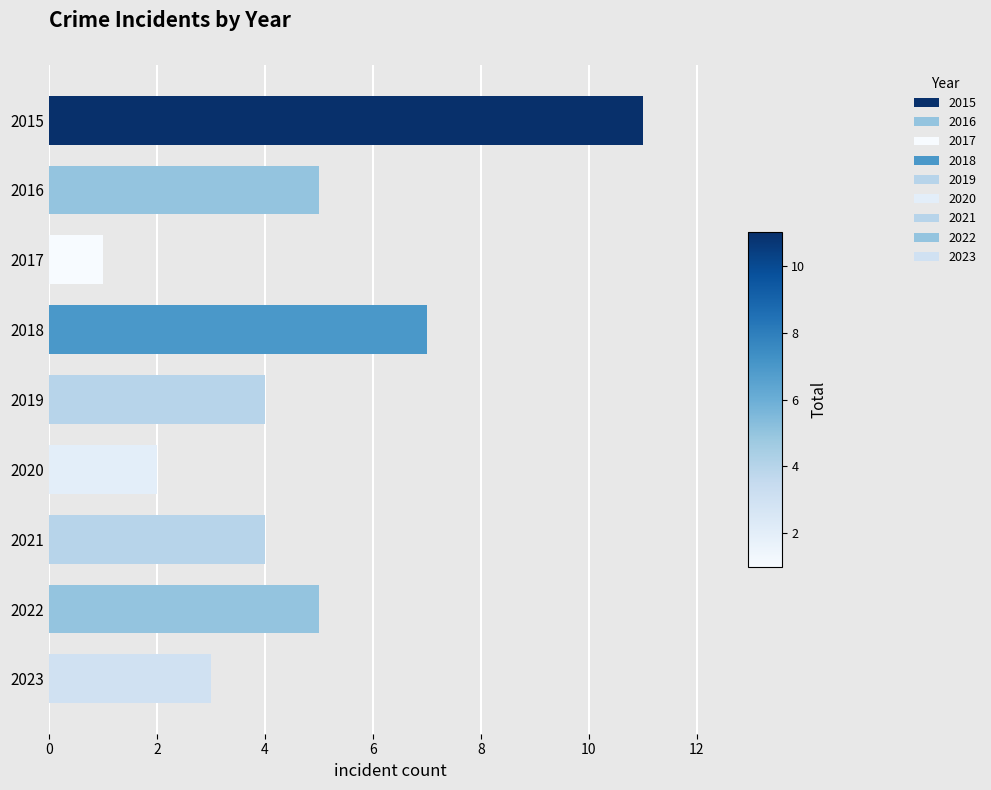

How many distinct data groups are displayed?

1